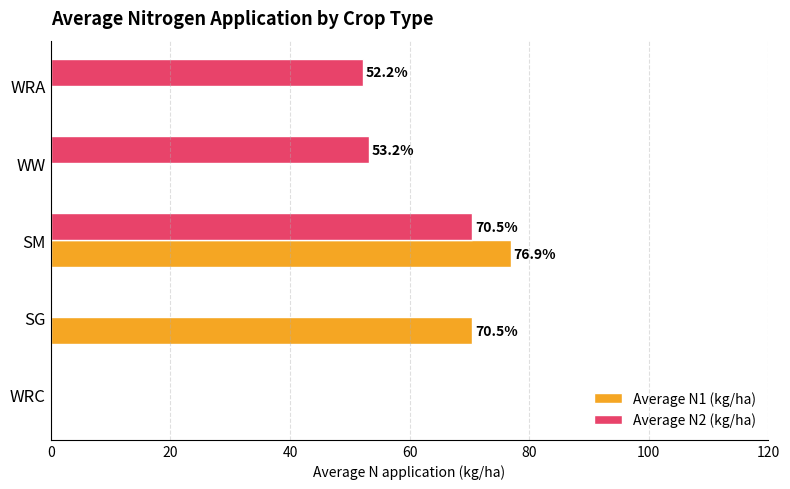

What is the average value of the Average N2 (kg/ha) series?

35.2